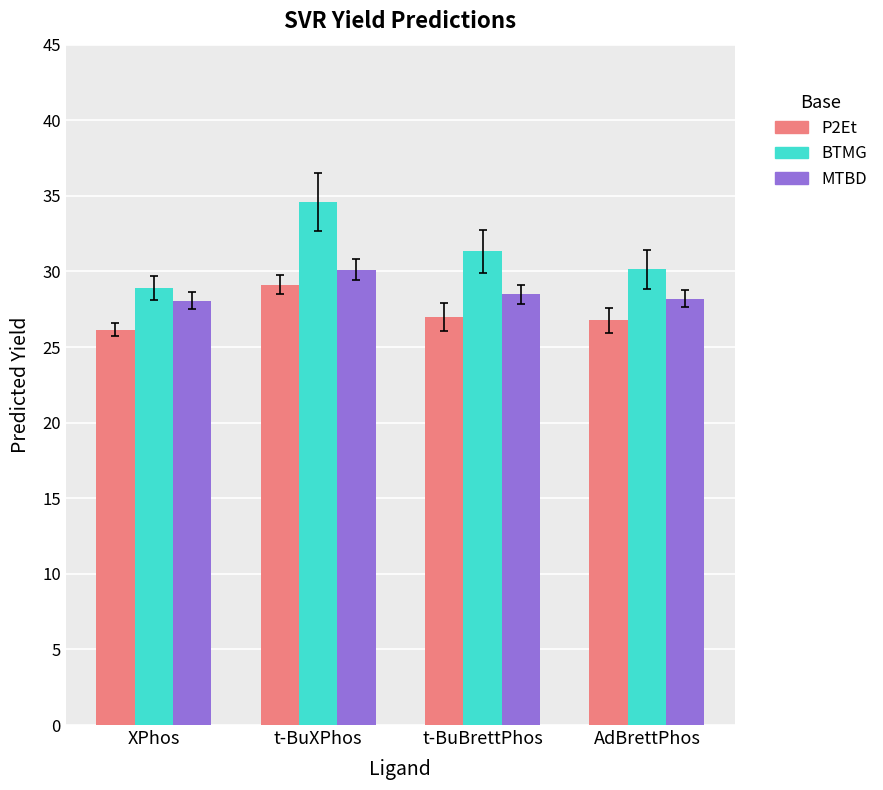

What is the sum of the MTBD values at XPhos and t-BuXPhos?

58.2